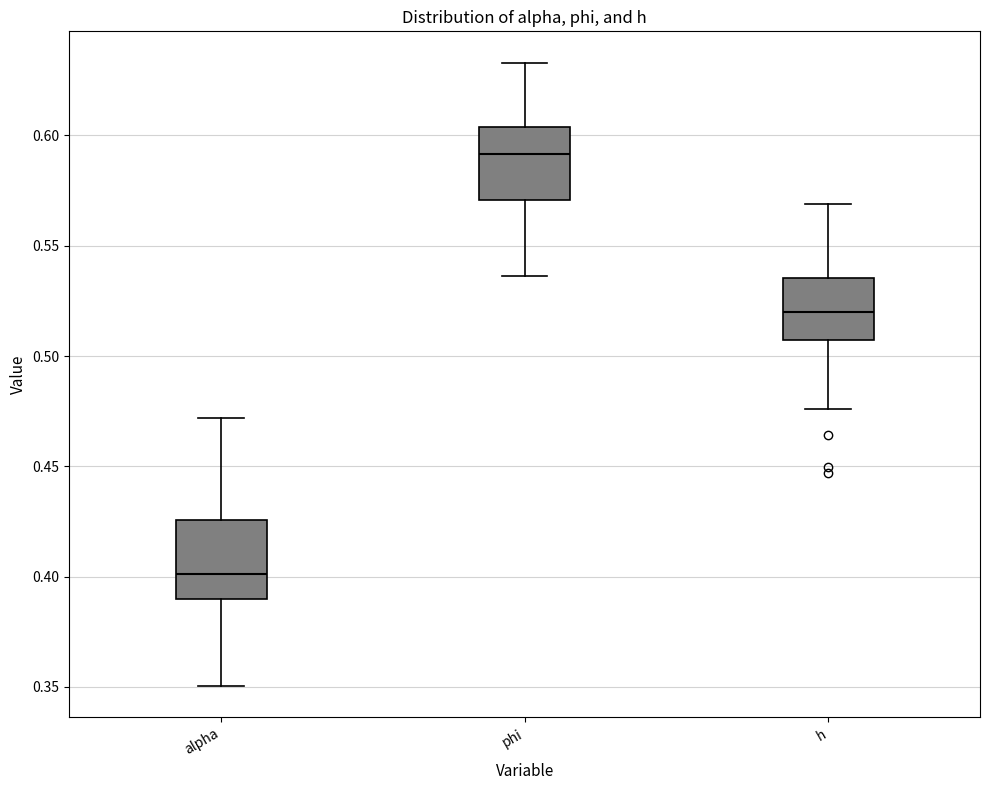

Reading left to right, transcribe this box plot: for each box, give where its median line is, the range the box spans, and where its two whiskers end, as read against the y-axis. The values are not printed on the chart, so give them approximately, as read against the axis.

alpha: median 0.400, box 0.390 to 0.425, whiskers 0.350 to 0.470
phi: median 0.590, box 0.570 to 0.605, whiskers 0.535 to 0.635
h: median 0.520, box 0.505 to 0.535, whiskers 0.475 to 0.570